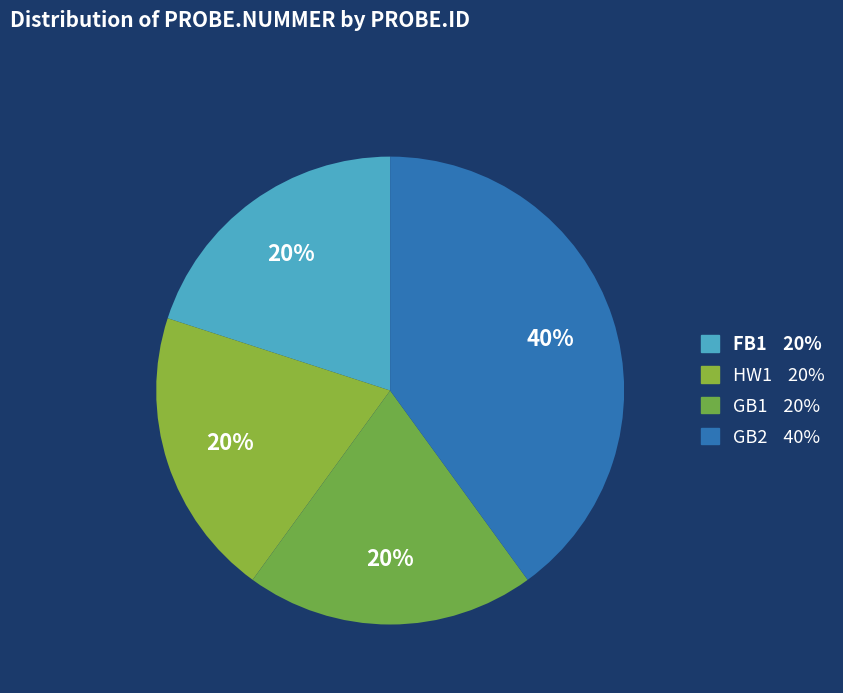

Between GB2 and HW1, which is larger?

GB2